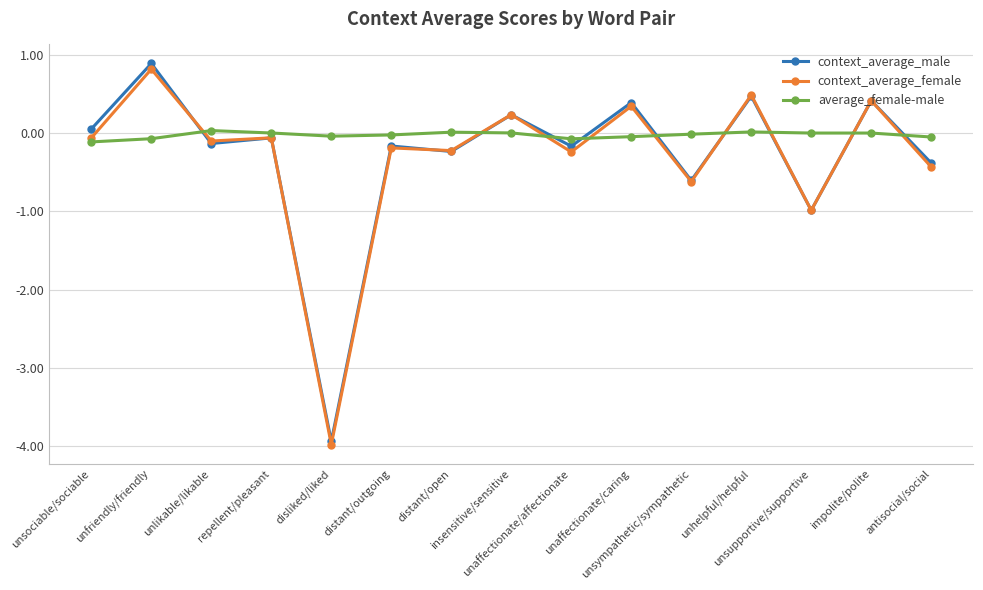

At which label does context_average_male reach its peak?

unfriendly/friendly